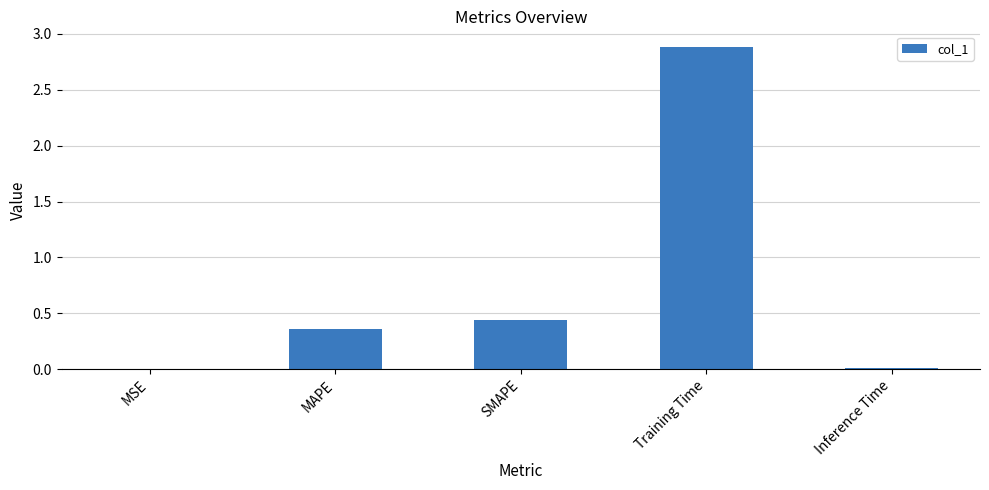

Which label corresponds to the largest value in the chart?

Training Time